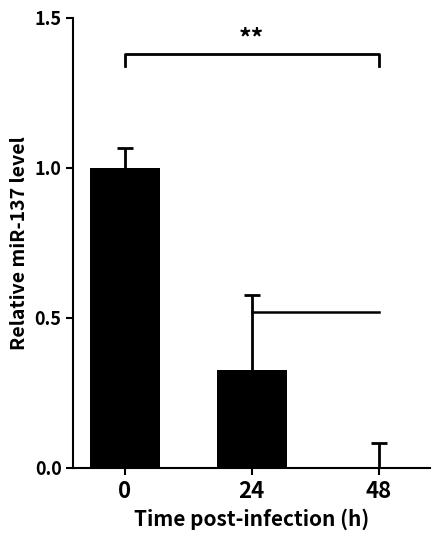

What is the approximate value at 0?

1.0